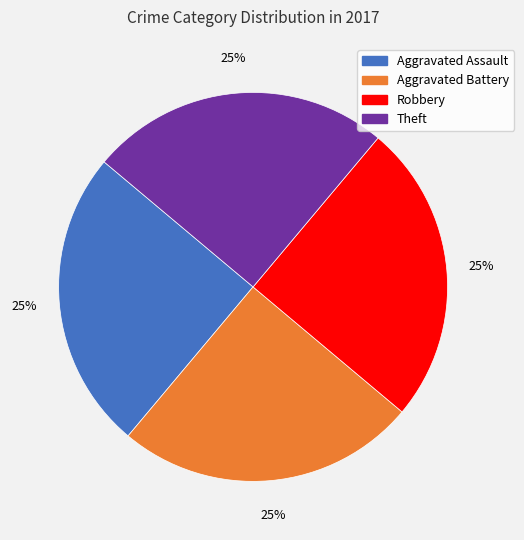

To the nearest percent, what is the average slice percentage?

25%